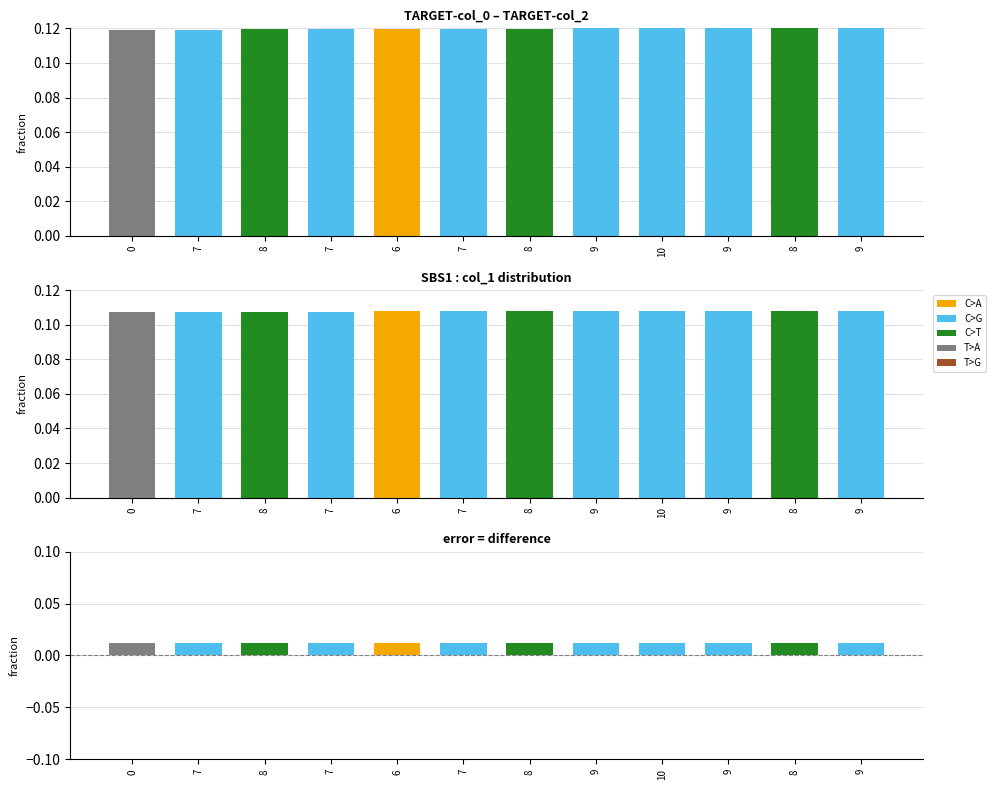

What is the sum of all col_0 values?

1.4